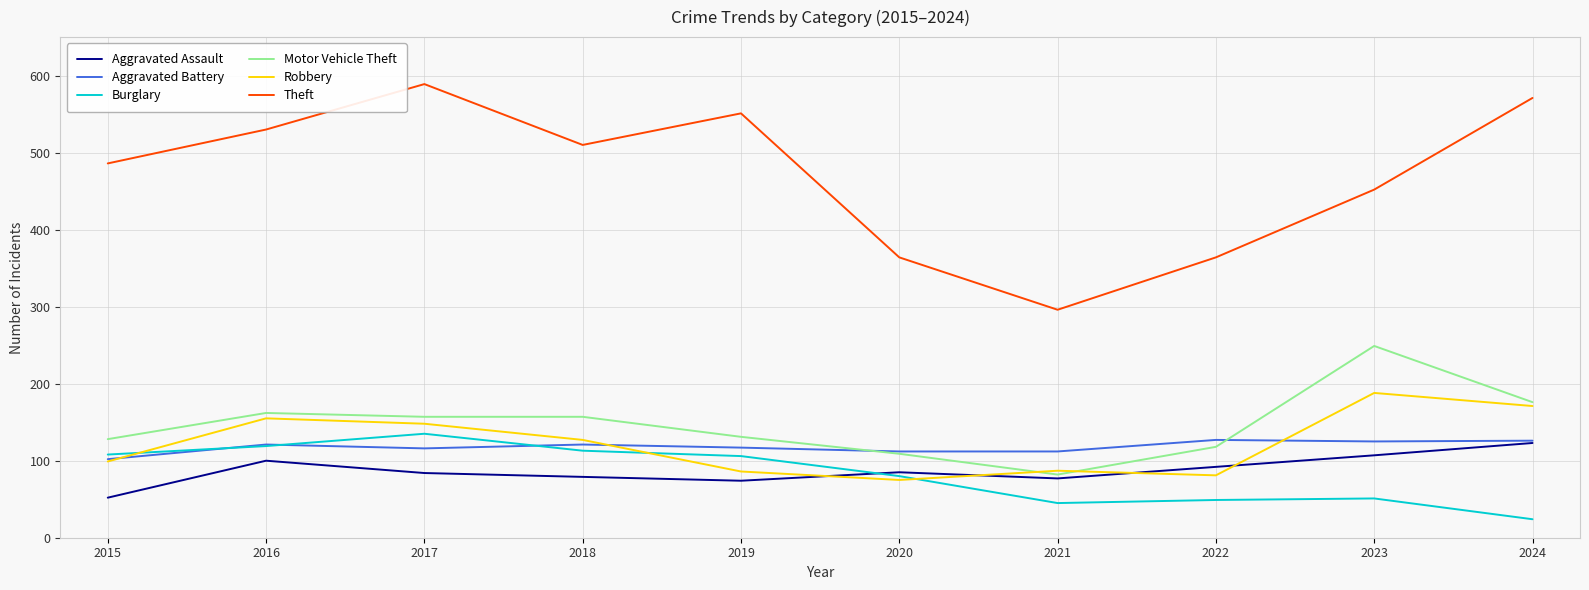

Is the value of Burglary at 2021 greater than the value of Aggravated Battery at 2019?

No